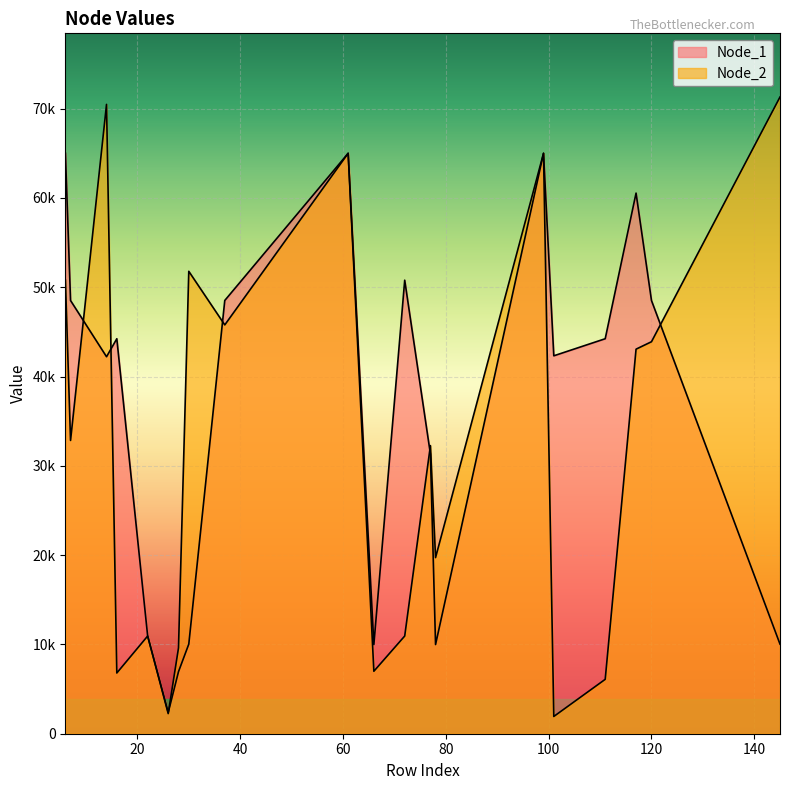

How many data points in Node_2 are less than 32846?

10